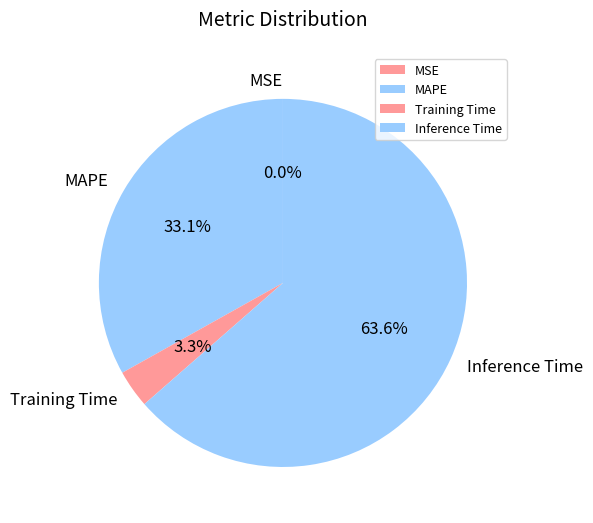

True or false: MAPE accounts for 33% of the total.

True